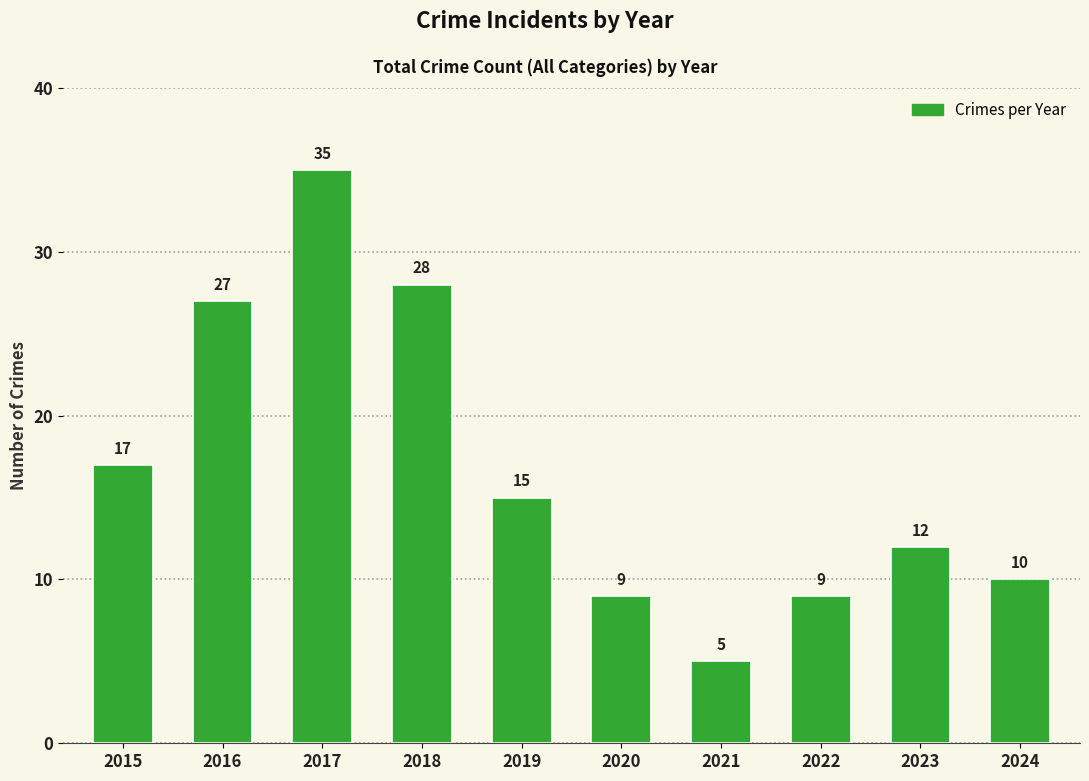

How many bars are there in total?

10